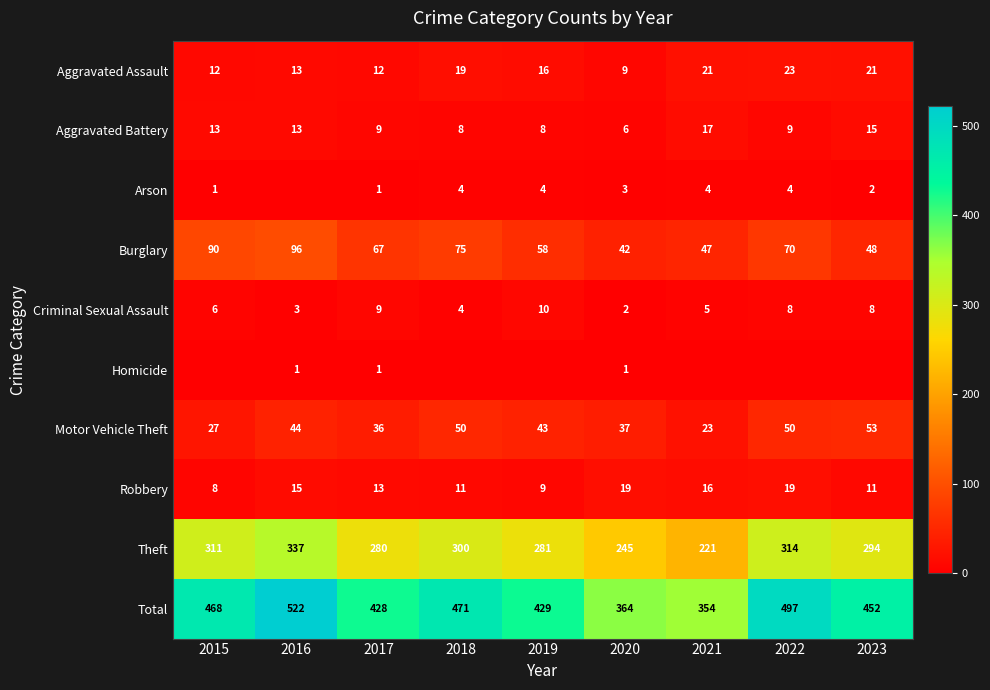

What is the difference between the second highest and second lowest values in the Theft series?

69